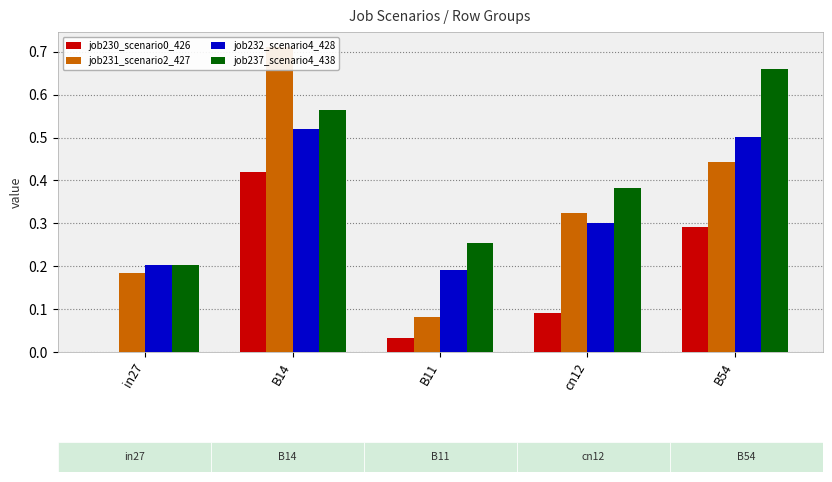

What is the approximate value of job231_scenario2_427 at in27?

0.2